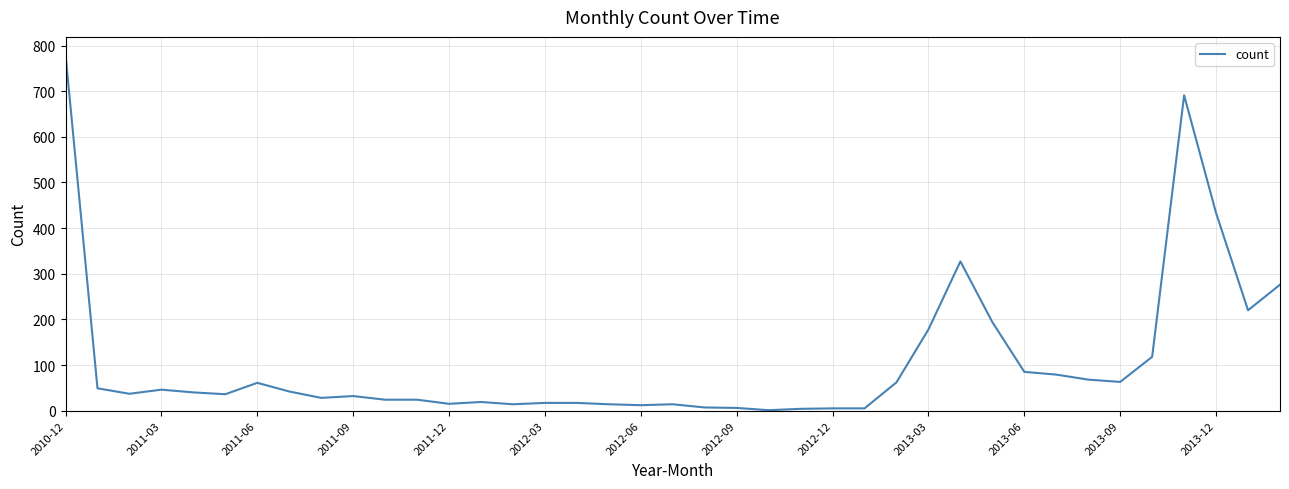

What is the maximum value shown in the chart?

780